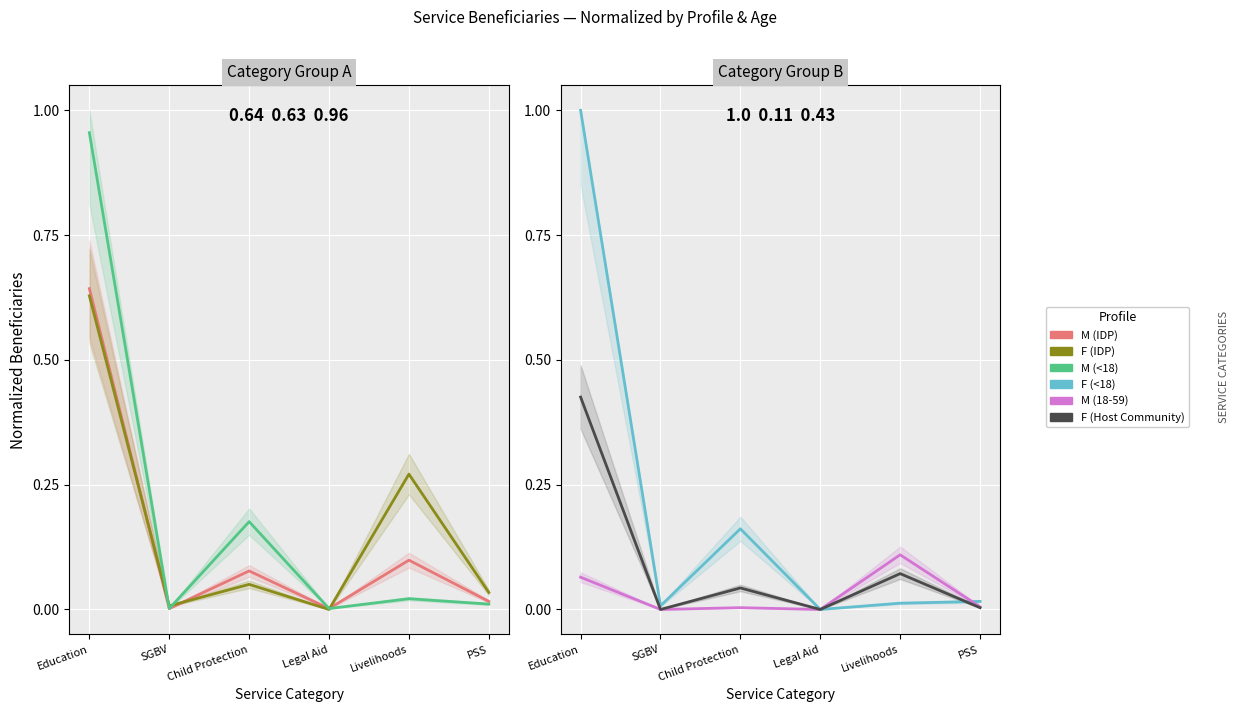

Rank the series at PSS from lowest to highest value.

F (Host Community), M (18-59), M (<18), M (IDP), F (<18), F (IDP)